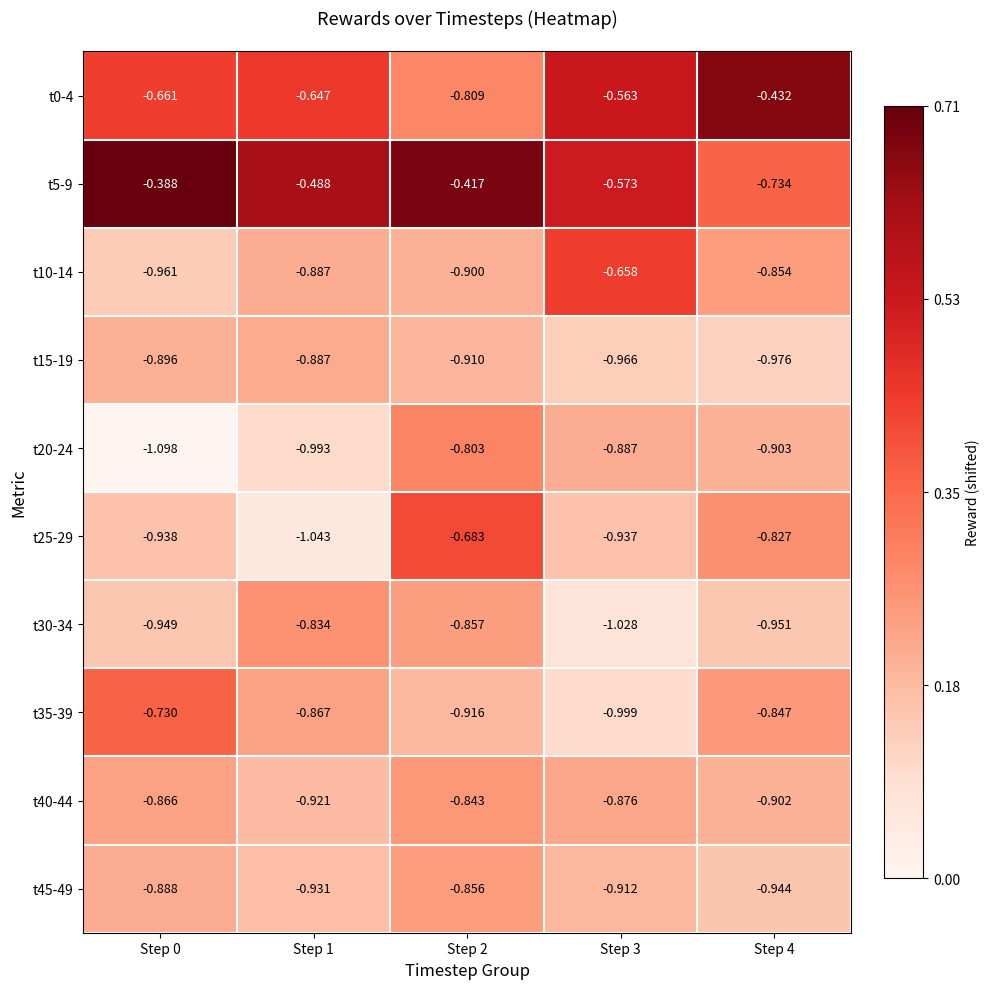

Rank the series at Step 3 from lowest to highest value.

t30-34, t35-39, t15-19, t25-29, t45-49, t20-24, t40-44, t10-14, t5-9, t0-4